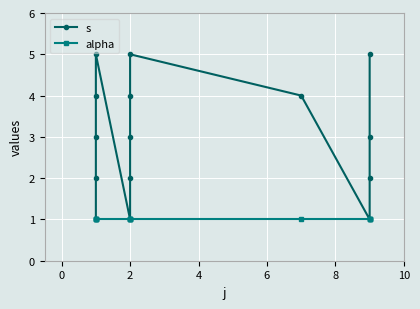

Which has a higher value, 10 or 4?

4